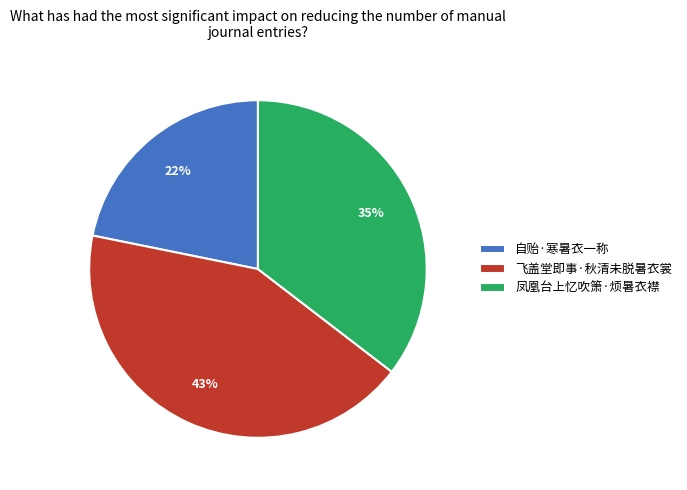

What is the ratio of the value at 自贻·寒暑衣一称 to the value at 凤凰台上忆吹箫·烦暑衣襟?

0.6